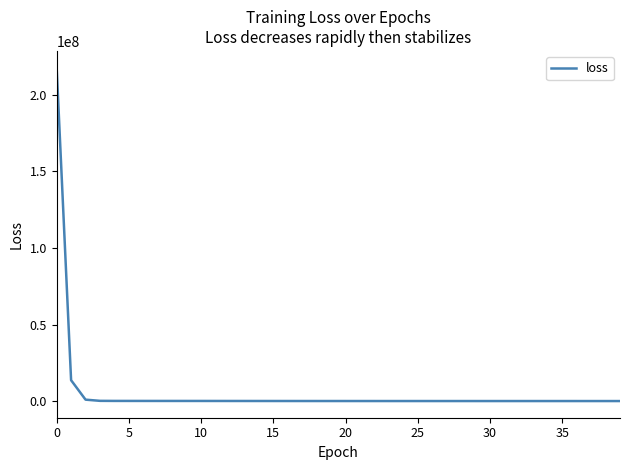

Does the chart display data point markers on the line(s)?

No